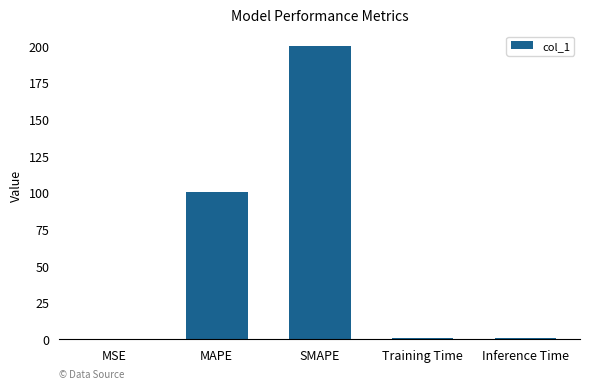

What is the difference between the values at Inference Time and MAPE?

99.2